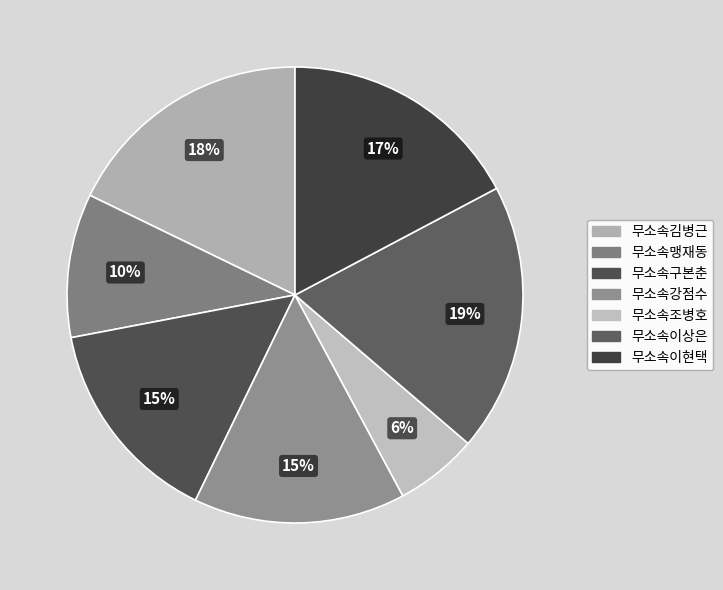

Approximately how many times larger is the value at 무소속강점수 compared to 무소속김병근?

0.8